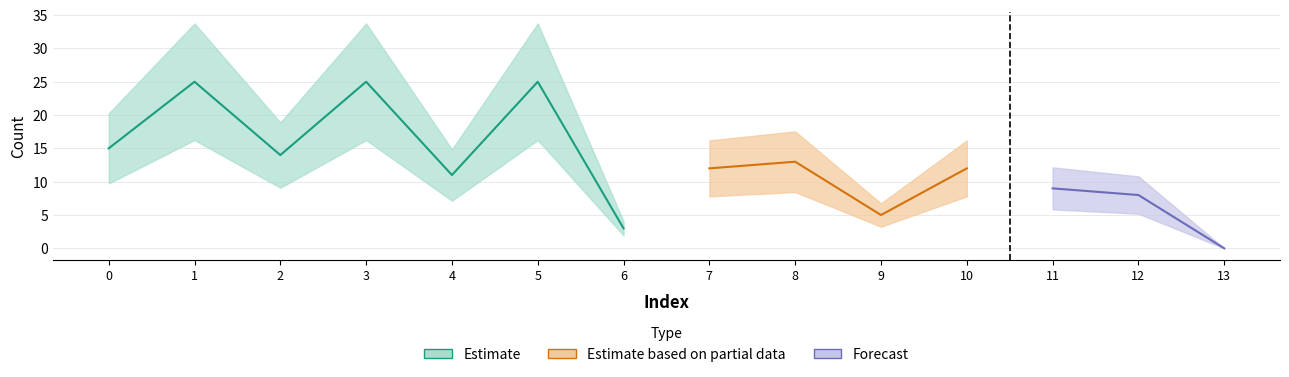

How many values are below 12?

6